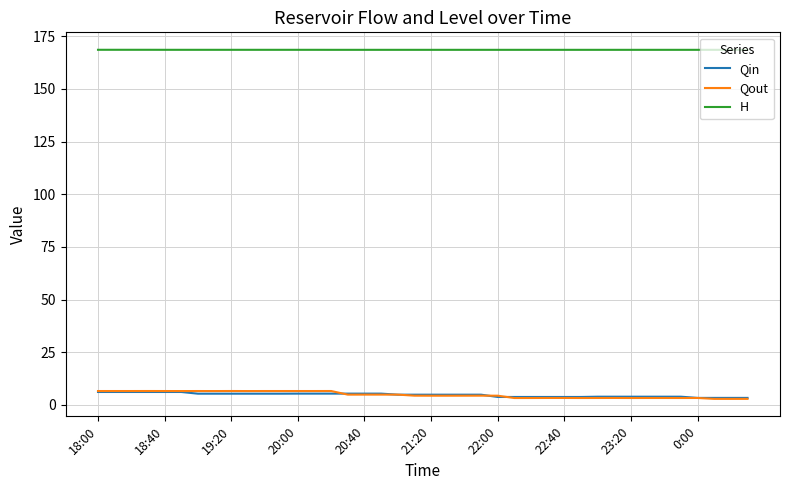

What is the highest value of the Qin series?

6.1